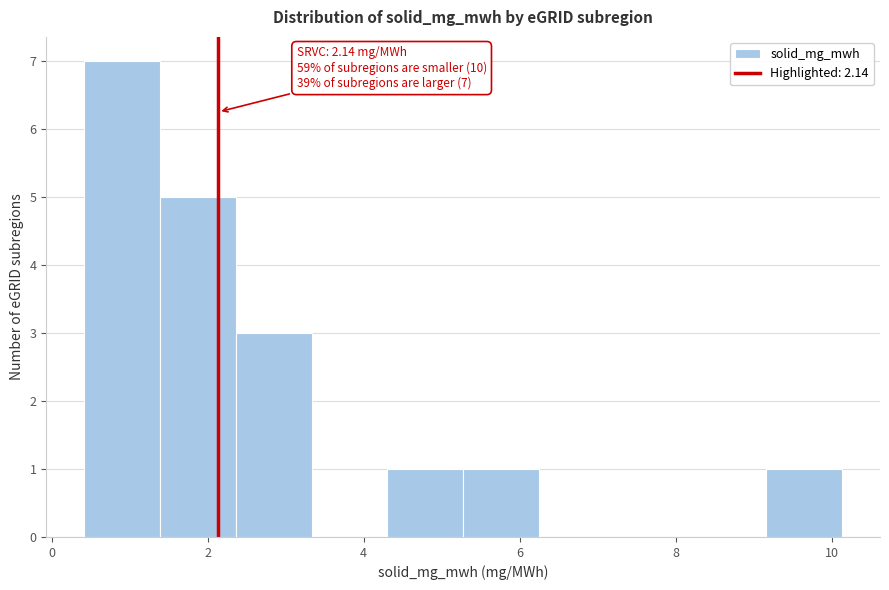

Over which range of the x-axis is the bar tallest?

0.4 to 1.4